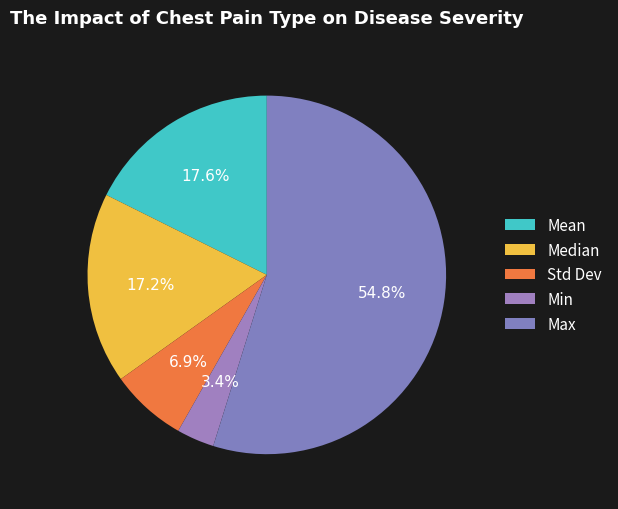

The Median slice represents 7% of the pie. True or false?

False